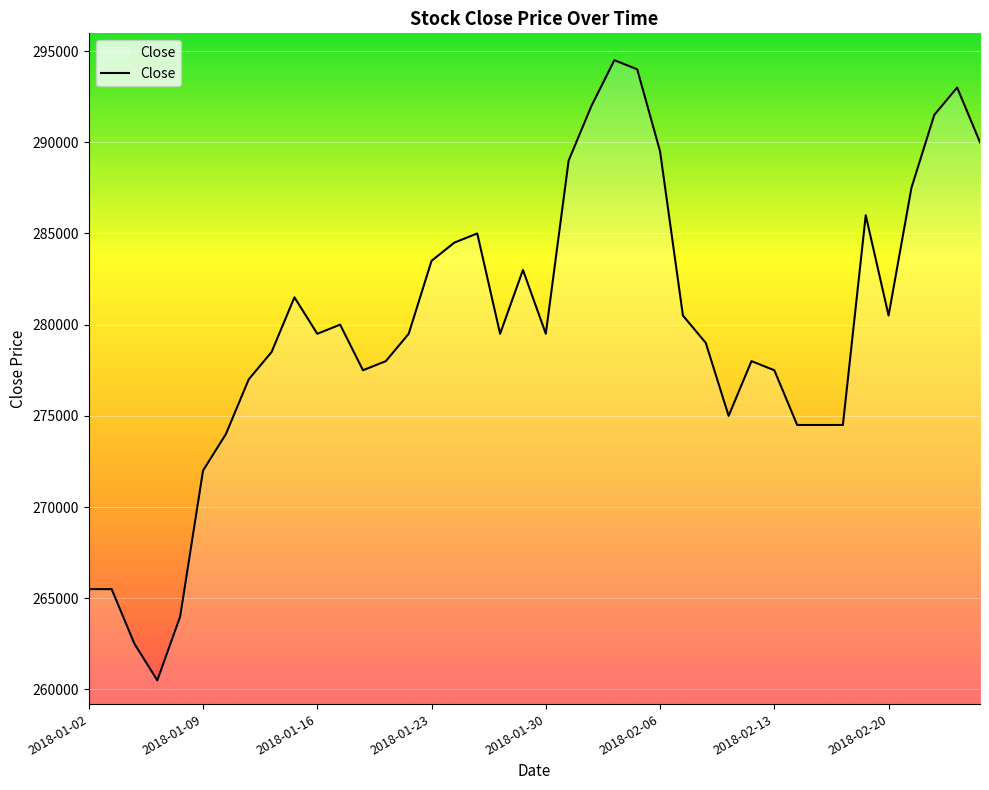

What is the difference between the maximum and minimum values?

34000